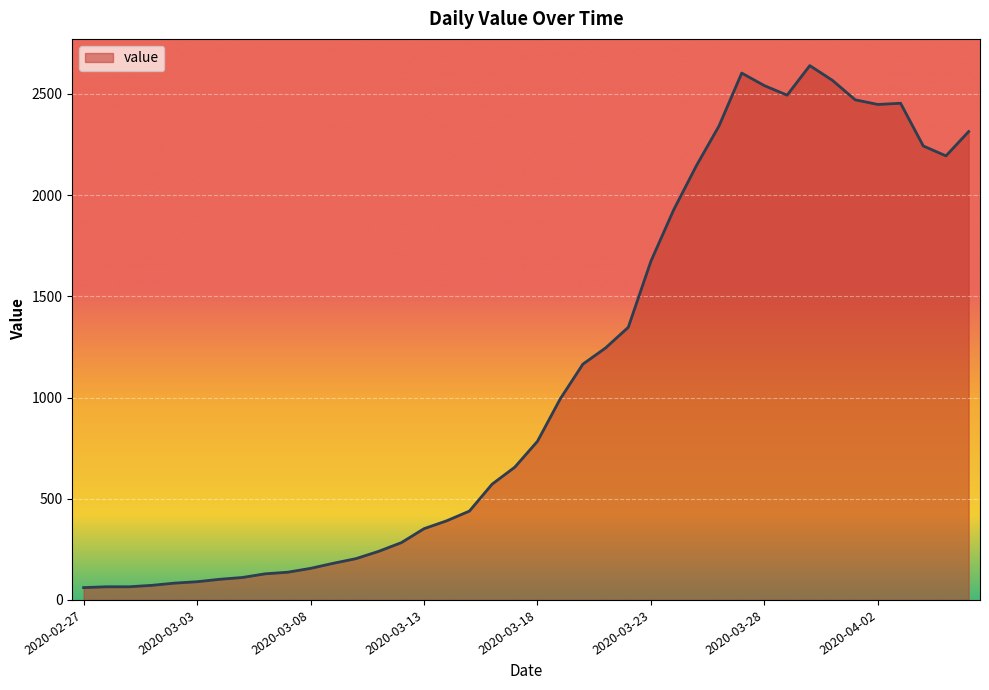

What is the minimum value shown in the chart?

61